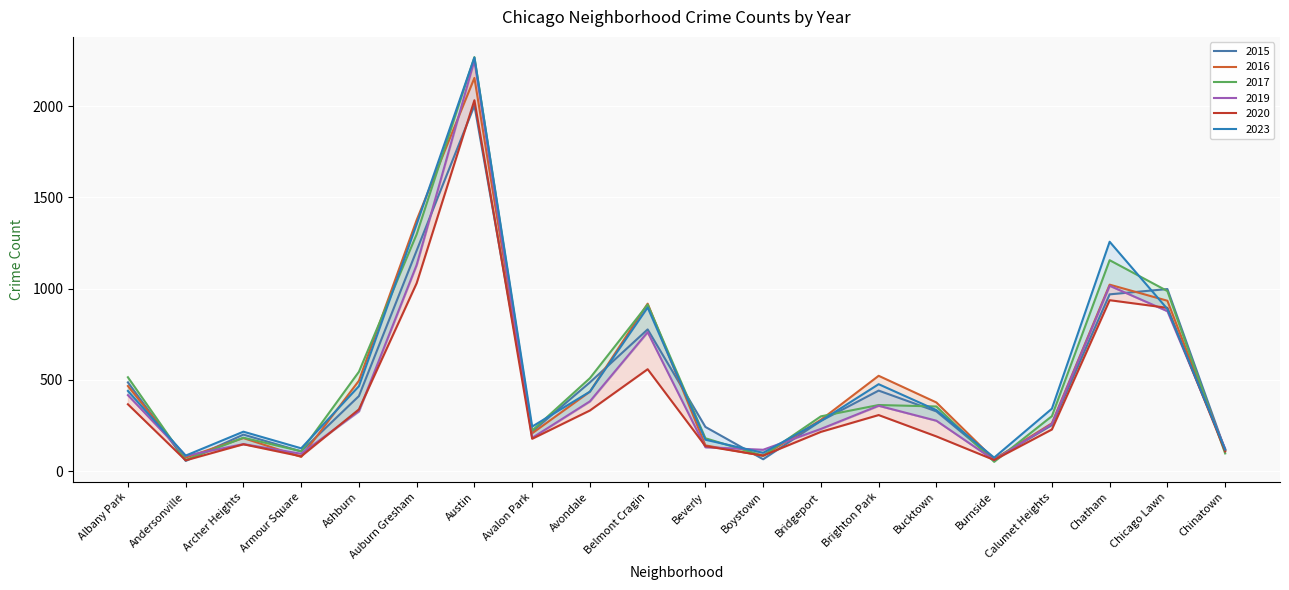

Reading left to right, extract all data points from this chart.

2015: Albany Park=487	Andersonville=57	Archer Heights=201	Armour Square=109	Ashburn=412	Auburn Gresham=1209	Austin=2003	Avalon Park=217	Avondale=487	Belmont Cragin=777	Beverly=243	Boystown=66	Bridgeport=276	Brighton Park=442	Bucktown=328	Burnside=66	Calumet Heights=253	Chatham=969	Chicago Lawn=998	Chinatown=117
2017: Albany Park=515	Andersonville=62	Archer Heights=184	Armour Square=110	Ashburn=545	Auburn Gresham=1298	Austin=2268	Avalon Park=223	Avondale=510	Belmont Cragin=913	Beverly=181	Boystown=85	Bridgeport=301	Brighton Park=363	Bucktown=355	Burnside=52	Calumet Heights=302	Chatham=1156	Chicago Lawn=987	Chinatown=98
2019: Albany Park=417	Andersonville=85	Archer Heights=149	Armour Square=96	Ashburn=329	Auburn Gresham=1130	Austin=2250	Avalon Park=183	Avondale=383	Belmont Cragin=762	Beverly=132	Boystown=118	Bridgeport=232	Brighton Park=359	Bucktown=277	Burnside=61	Calumet Heights=259	Chatham=1016	Chicago Lawn=877	Chinatown=123
2020: Albany Park=367	Andersonville=60	Archer Heights=148	Armour Square=82	Ashburn=339	Auburn Gresham=1030	Austin=2032	Avalon Park=178	Avondale=333	Belmont Cragin=559	Beverly=138	Boystown=86	Bridgeport=216	Brighton Park=308	Bucktown=191	Burnside=62	Calumet Heights=229	Chatham=937	Chicago Lawn=895	Chinatown=109
2023: Albany Park=440	Andersonville=86	Archer Heights=217	Armour Square=126	Ashburn=466	Auburn Gresham=1353	Austin=2266	Avalon Park=245	Avondale=436	Belmont Cragin=897	Beverly=173	Boystown=101	Bridgeport=276	Brighton Park=477	Bucktown=335	Burnside=75	Calumet Heights=343	Chatham=1257	Chicago Lawn=889	Chinatown=119
2016: Albany Park=467	Andersonville=75	Archer Heights=182	Armour Square=79	Ashburn=496	Auburn Gresham=1376	Austin=2154	Avalon Park=208	Avondale=436	Belmont Cragin=918	Beverly=142	Boystown=85	Bridgeport=282	Brighton Park=523	Bucktown=377	Burnside=66	Calumet Heights=263	Chatham=1022	Chicago Lawn=934	Chinatown=116